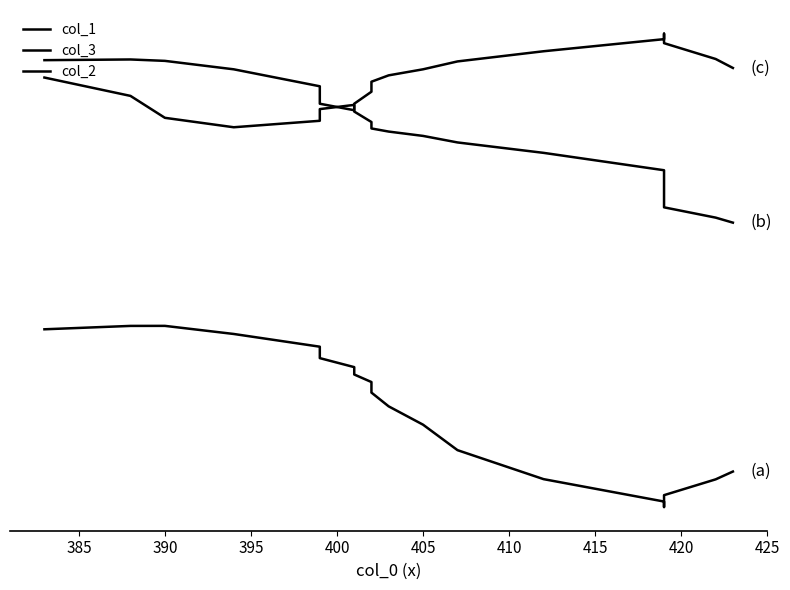

True or false: col_1 and col_2 intersect in this chart.

False